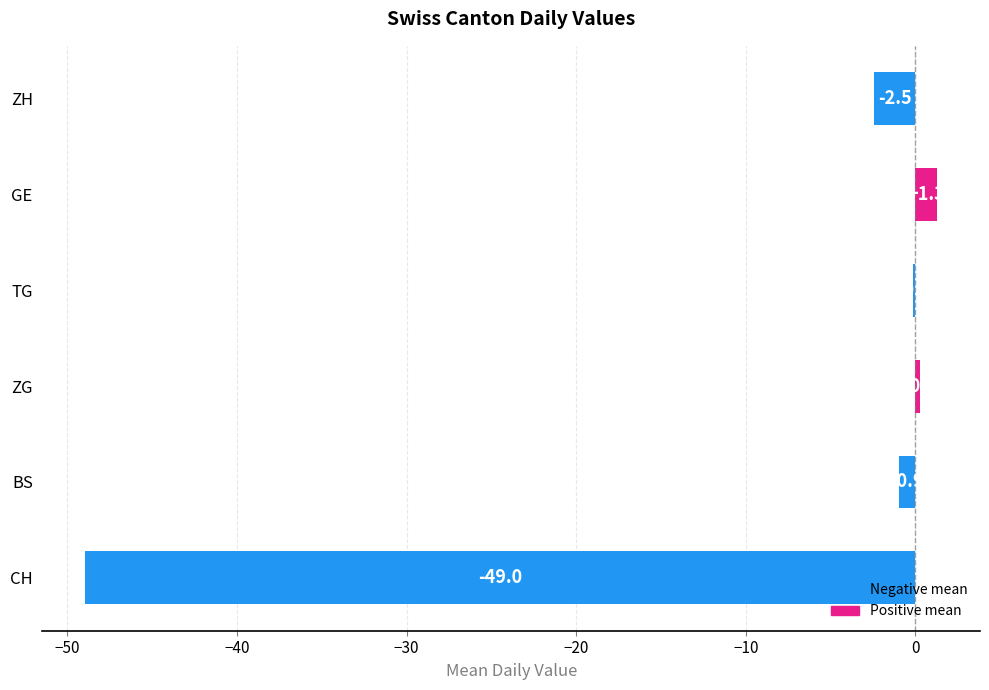

What is the maximum value shown in the chart?

1.3